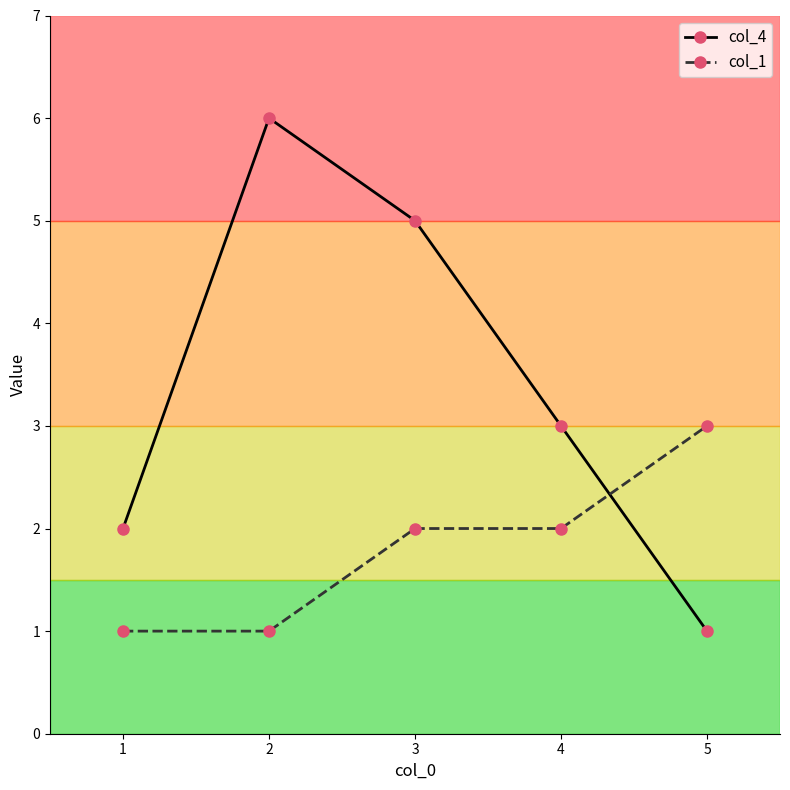

What is the sum of all col_1 values?

9